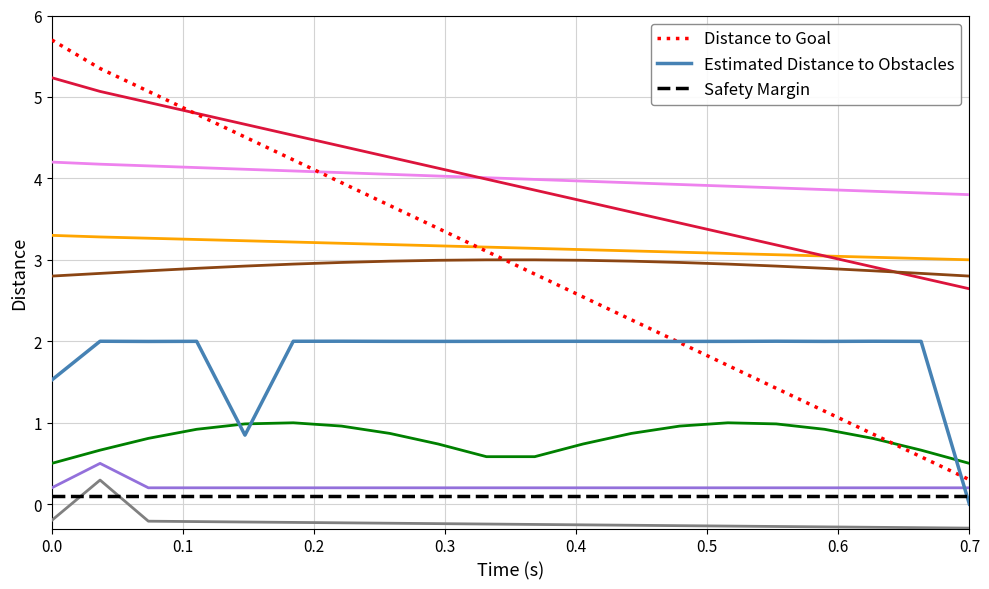

What is the maximum value shown in the chart?

5.7